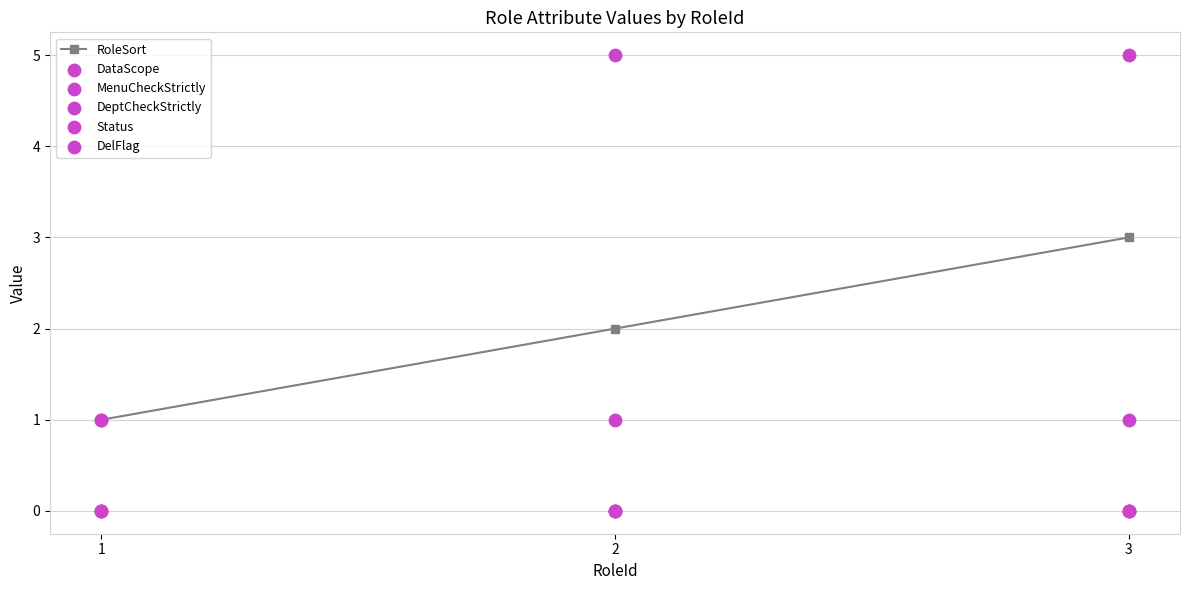

Which series has the largest total across all categories?

DataScope